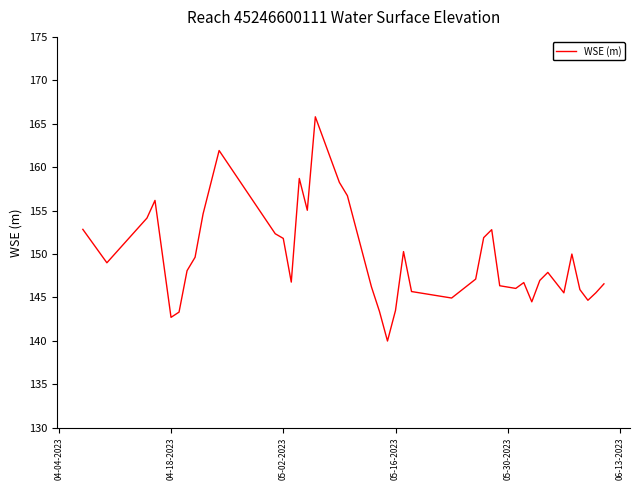

Is this an area chart (filled region under the line)?

No